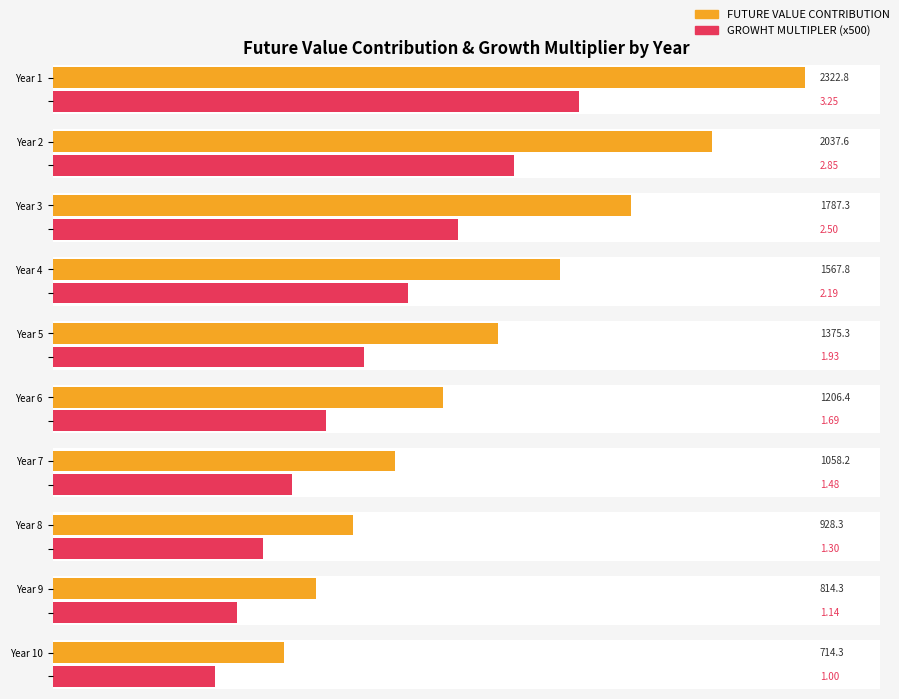

List the series in order of their overall mean, highest first.

FUTURE VALUE CONTRIBUTION, GROWHT MULTIPLER